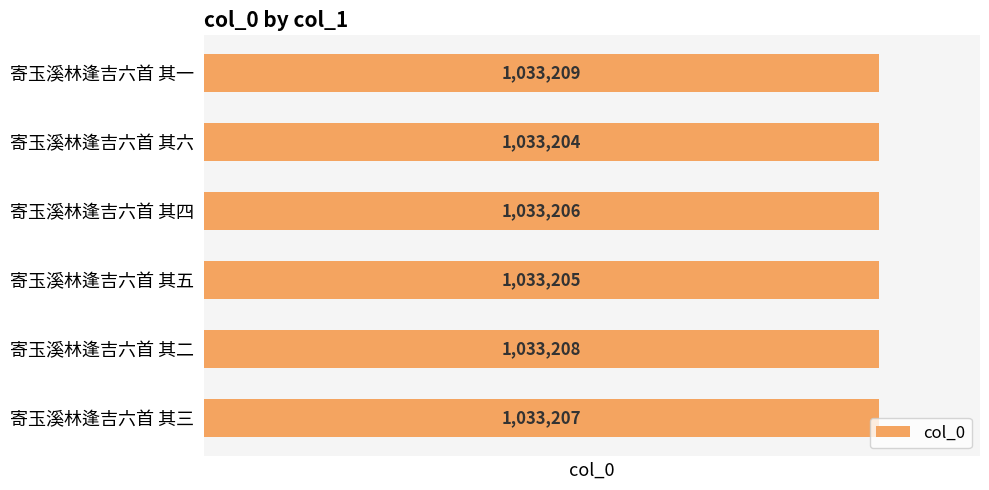

List the labels in order of value, smallest first.

寄玉溪林逢吉六首 其六, 寄玉溪林逢吉六首 其五, 寄玉溪林逢吉六首 其四, 寄玉溪林逢吉六首 其三, 寄玉溪林逢吉六首 其二, 寄玉溪林逢吉六首 其一